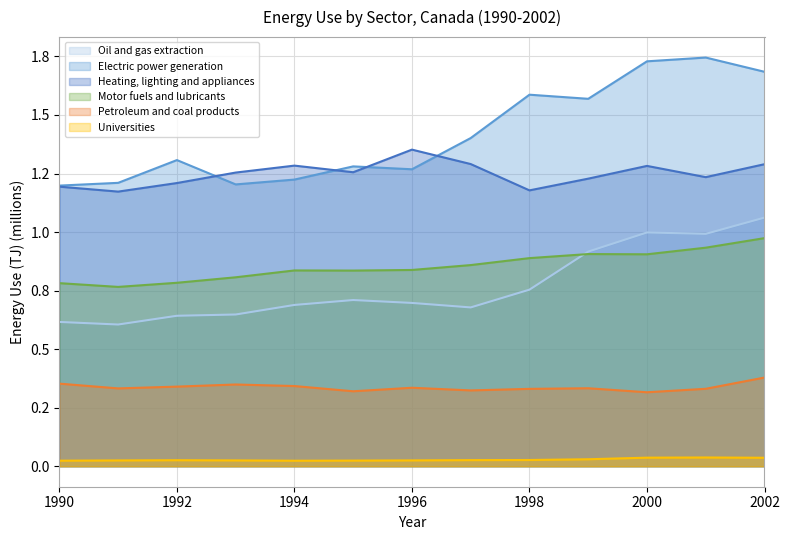

Between 1996 and 2000, which is larger?

2000